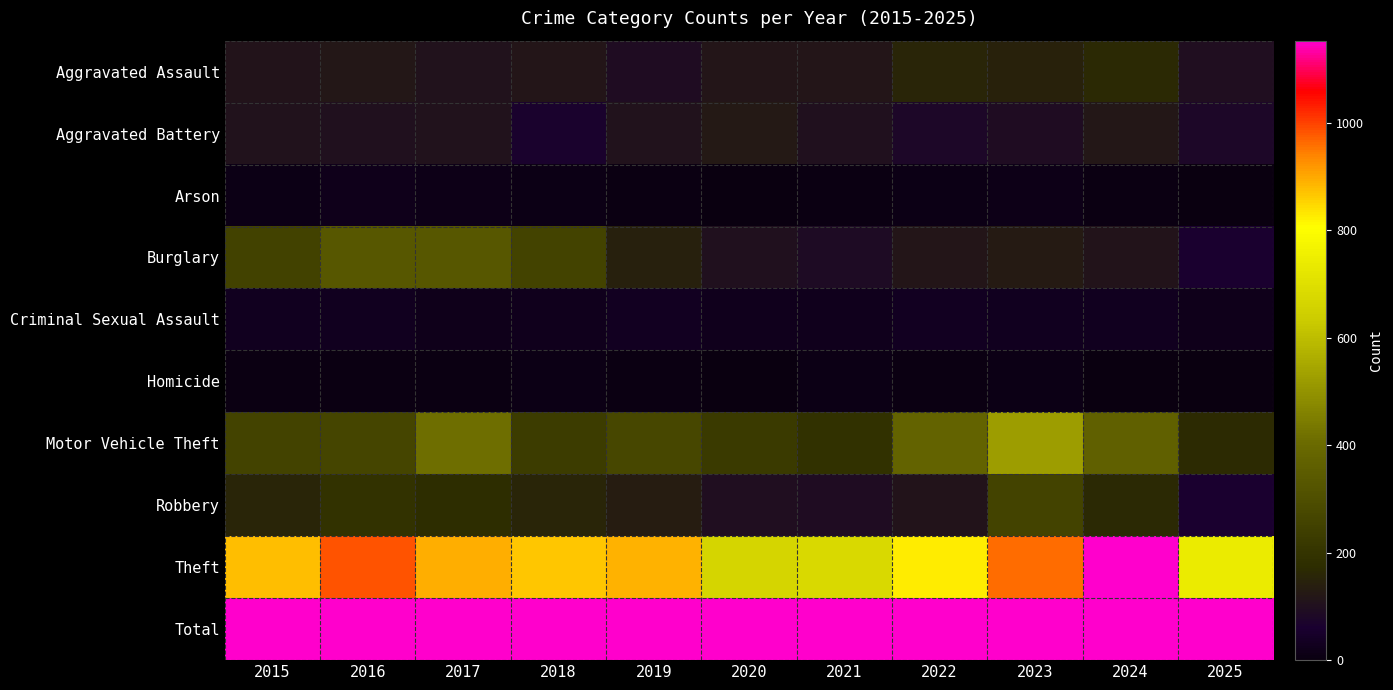

At which category is the sum across all series the highest?

2023